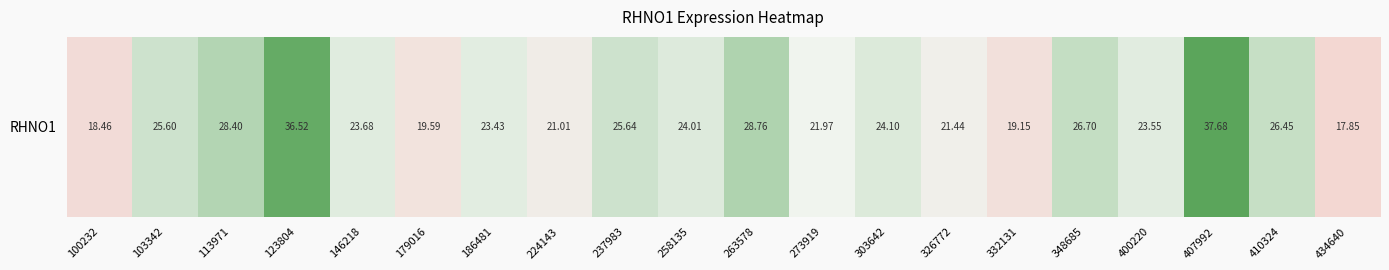

What value does the data have at 410324?

26.4